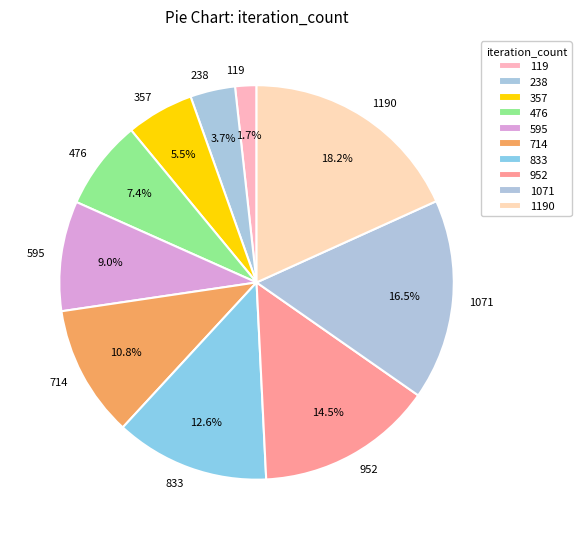

Which category has the smallest portion of the pie?

119